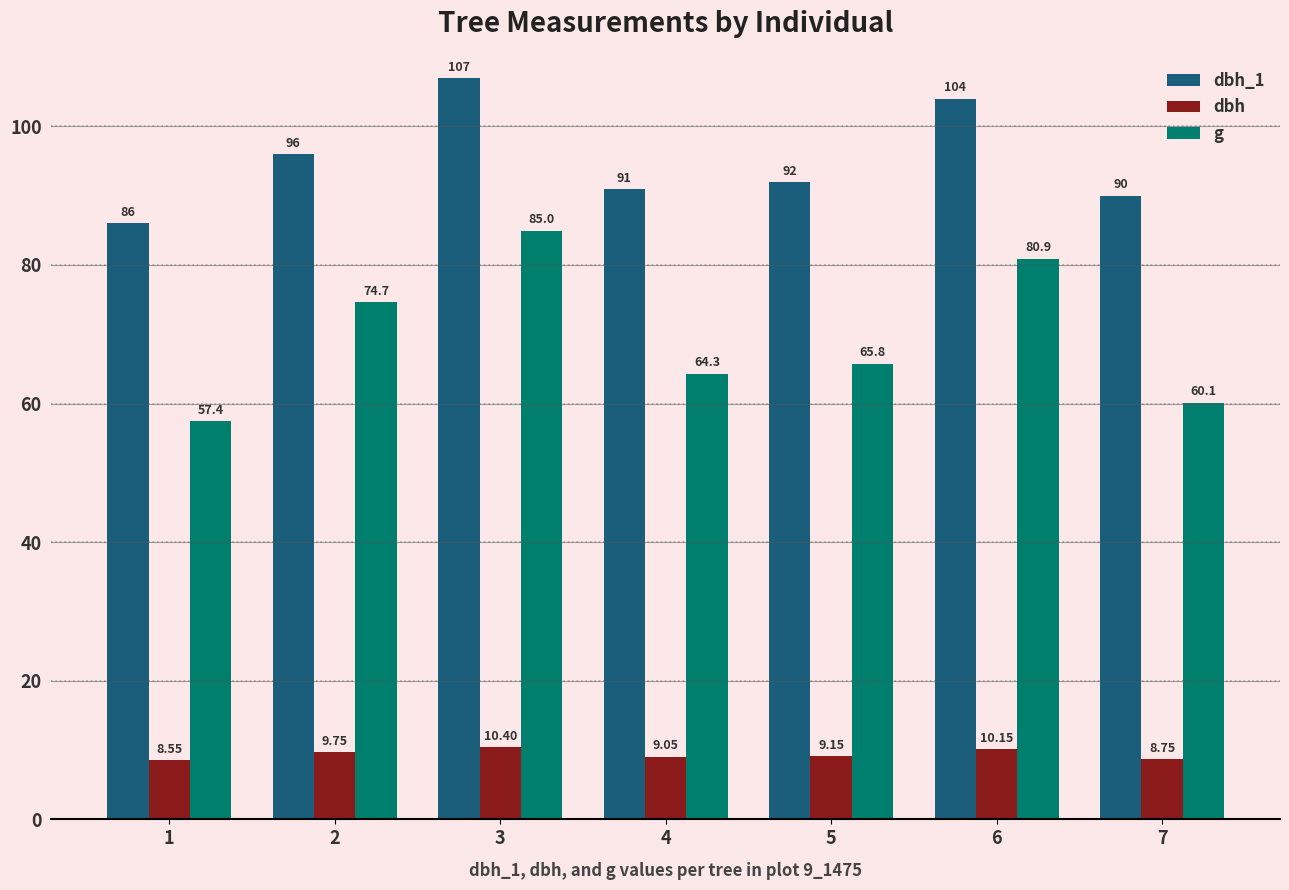

What is the highest value of the dbh_1 series?

107.0